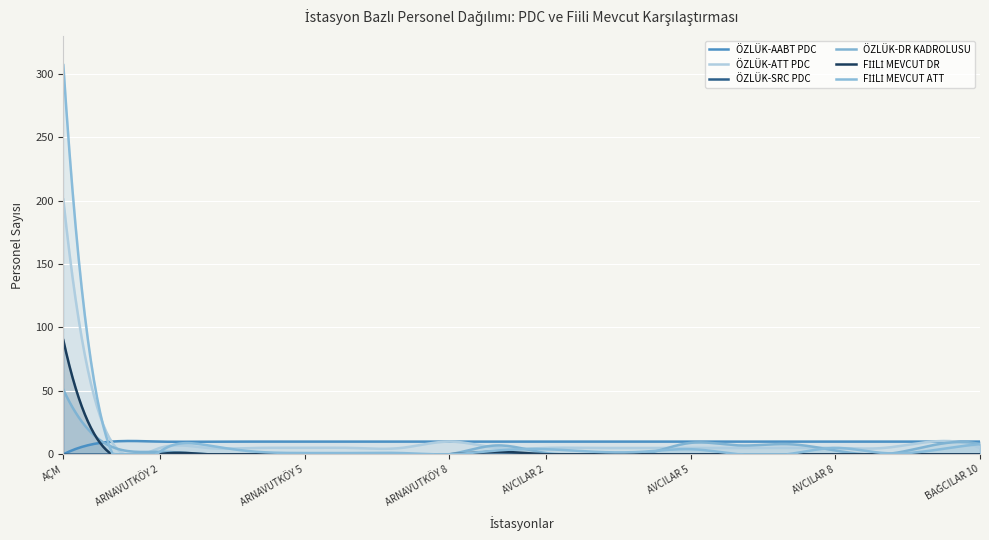

Rank the series at ARNAVUTKÖY 7 from highest to lowest value.

ÖZLÜK-AABT PDC, ÖZLÜK-ATT PDC, FİİLİ MEVCUT ATT, ÖZLÜK-SRC PDC, ÖZLÜK-DR KADROLUSU, FİİLİ MEVCUT DR